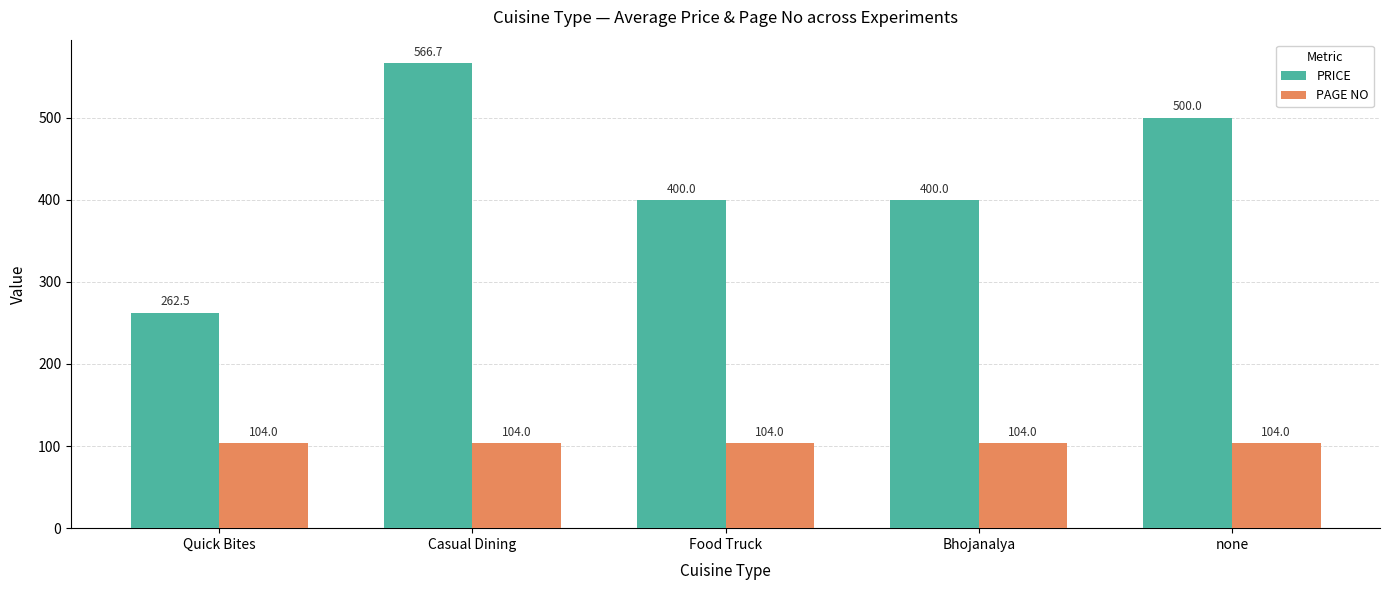

List the series in order of their peak value, lowest first.

PAGE NO, PRICE